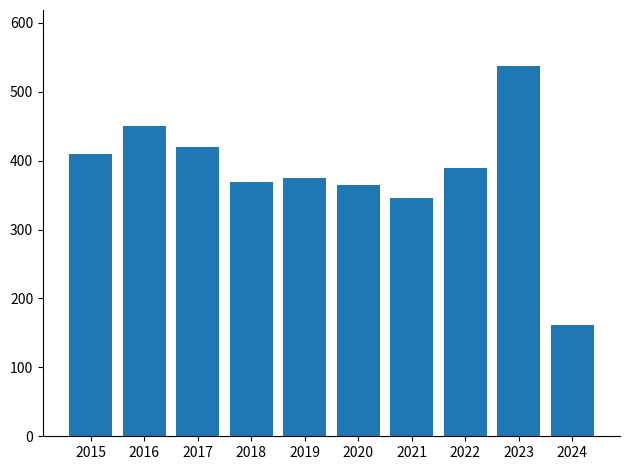

What is the value of the 8th bar from the left?

390